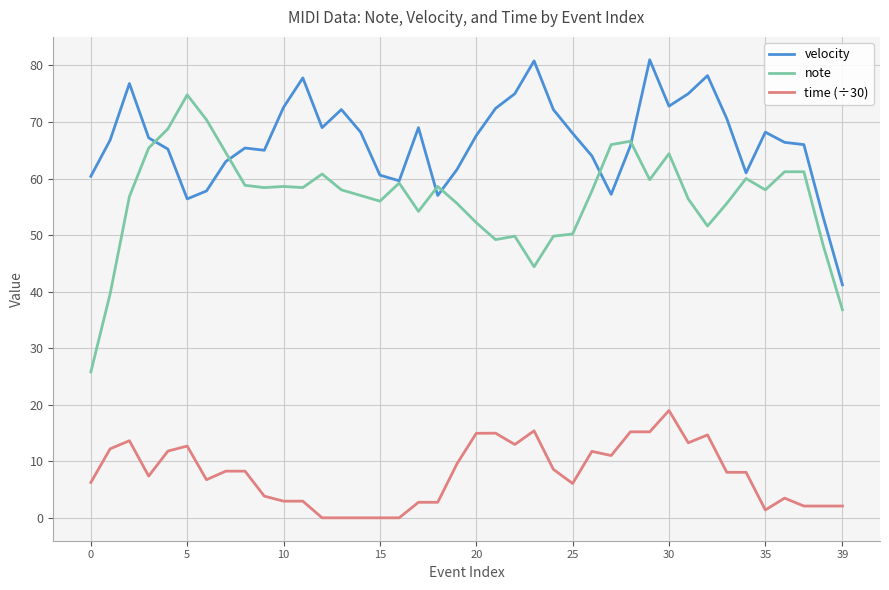

True or false: time (÷30) and note cross at least once.

False